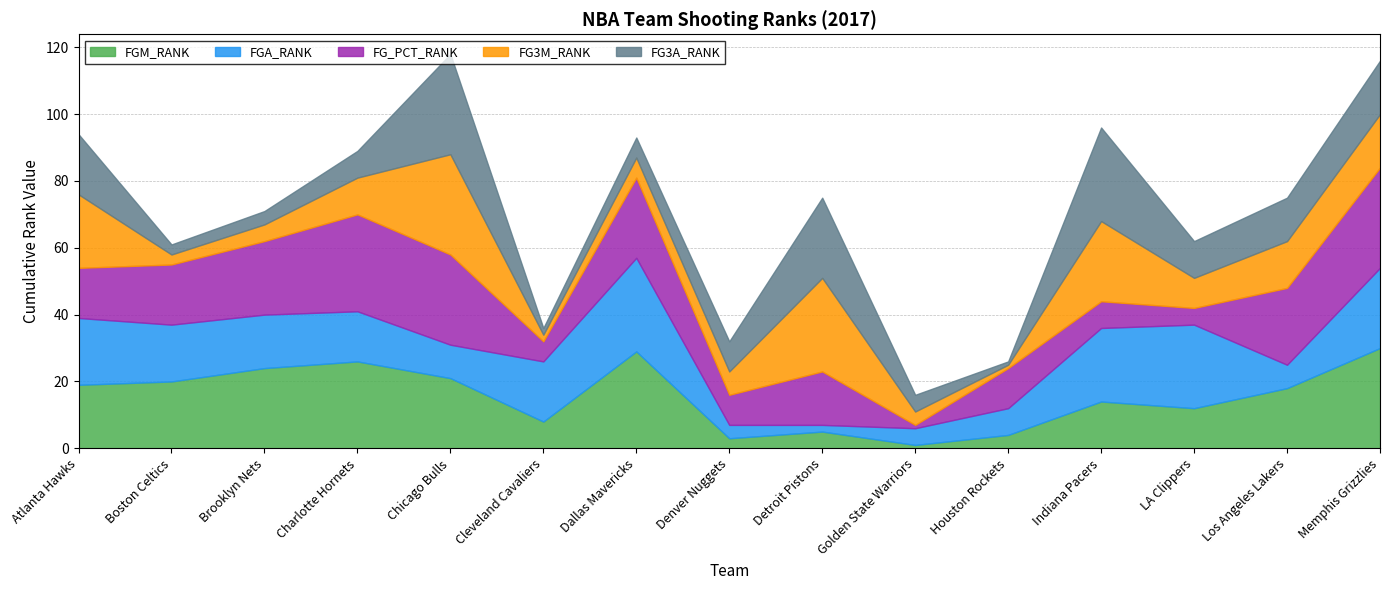

True or false: FG3A_RANK has more than 1 interior local peaks.

True